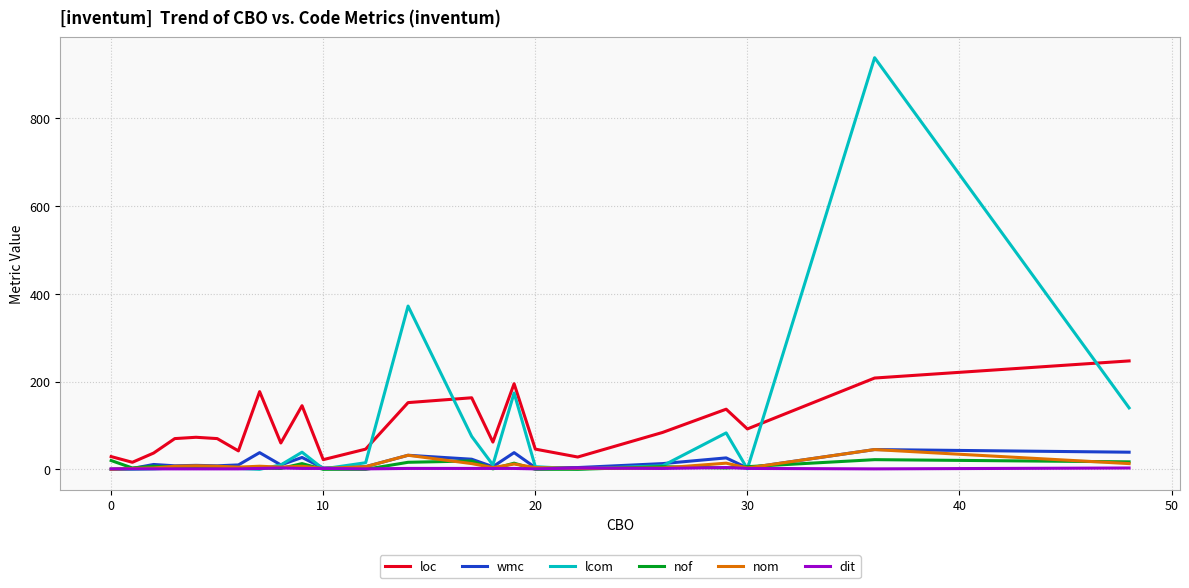

Does the chart have visible grid lines?

Yes